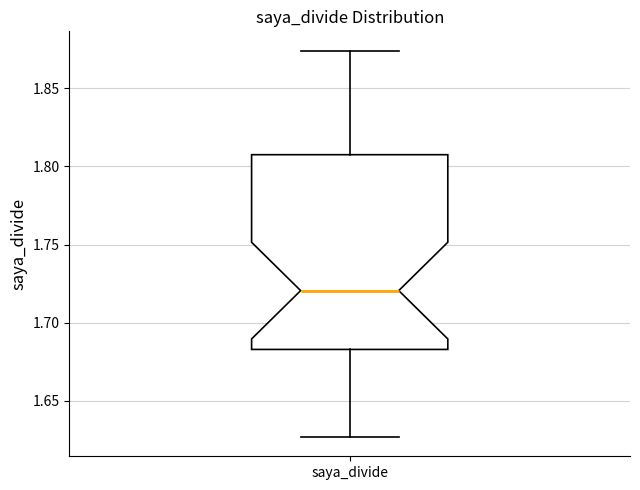

Where is the upper edge of the box for saya_divide on the y-axis? The values are not printed on the chart, so give them approximately, as read against the axis.

1.810